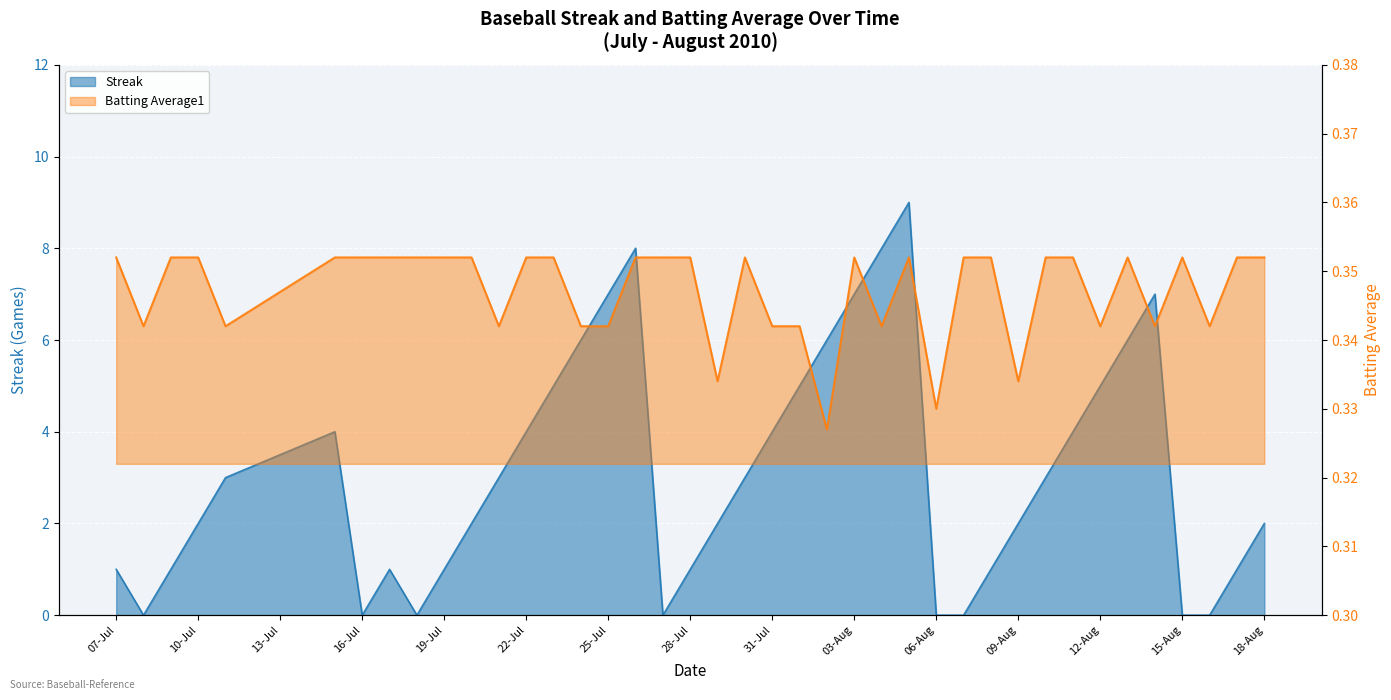

What is the approximate value of Streak at 2010-08-13?

6.0